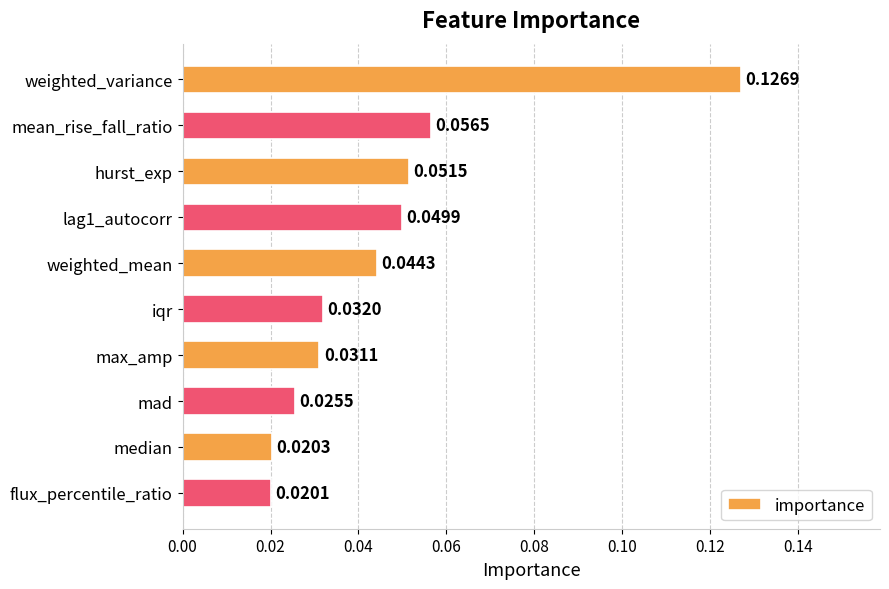

Rank the categories by value from highest to lowest.

weighted_variance, mean_rise_fall_ratio, hurst_exp, lag1_autocorr, weighted_mean, iqr, max_amp, mad, median, flux_percentile_ratio